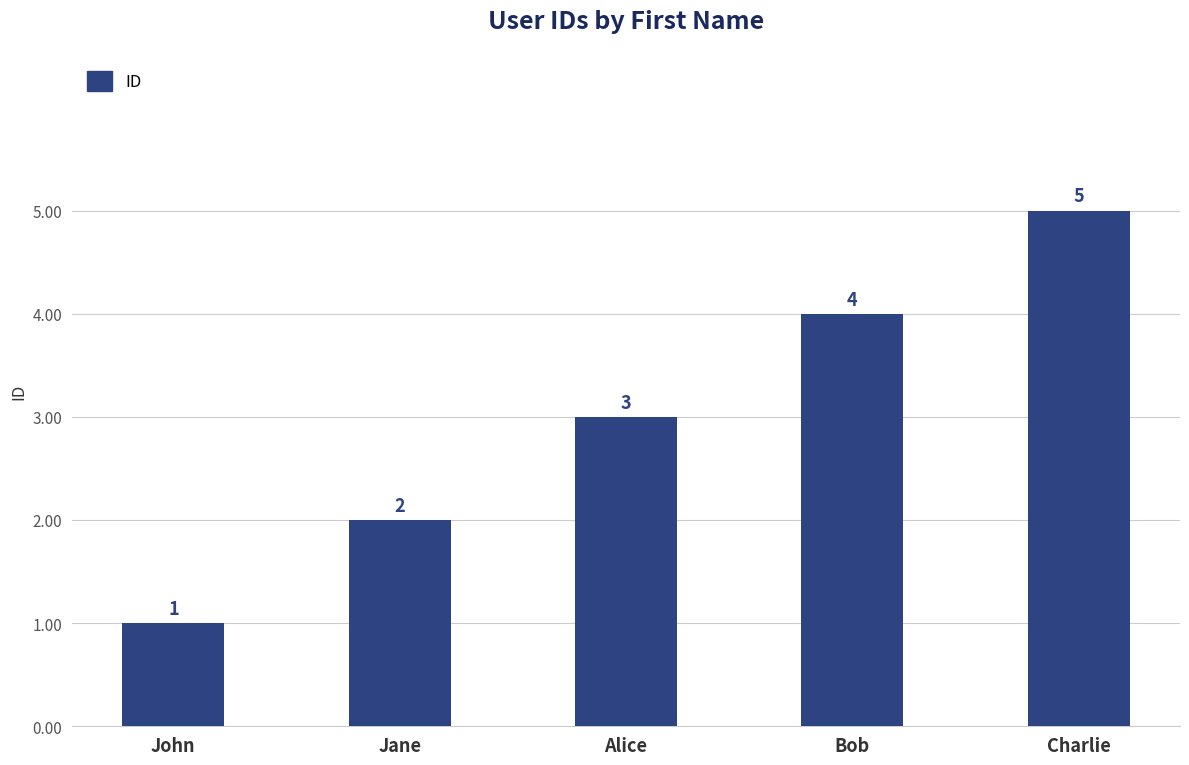

What is the minimum value shown in the chart?

1